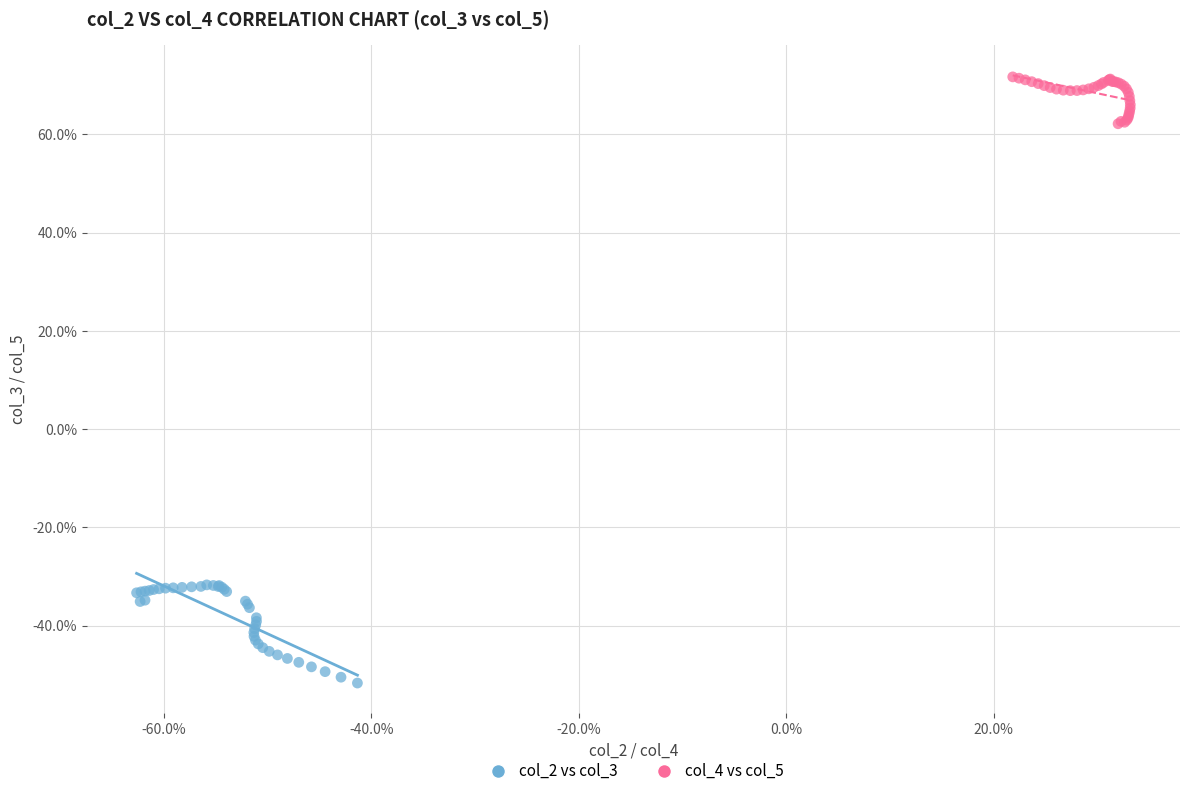

Which series contains the lowest Y value?

col_2 vs col_3